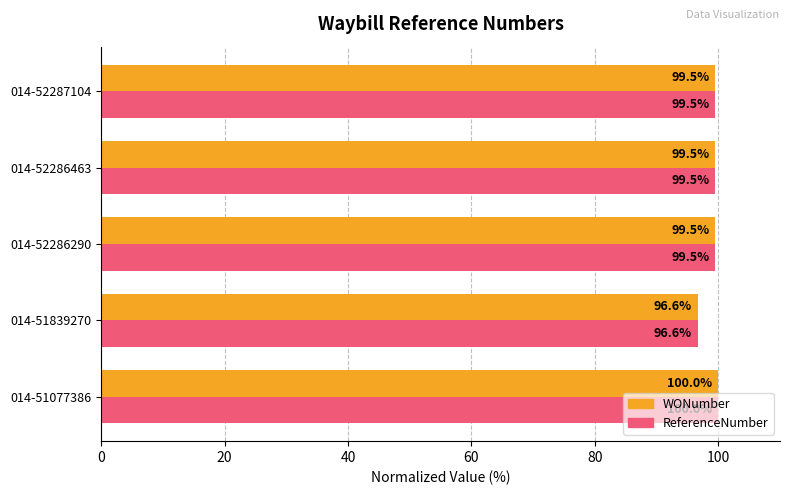

Is the value of ReferenceNumber at 014-51077386 greater than the value of WONumber at 014-52286290?

Yes